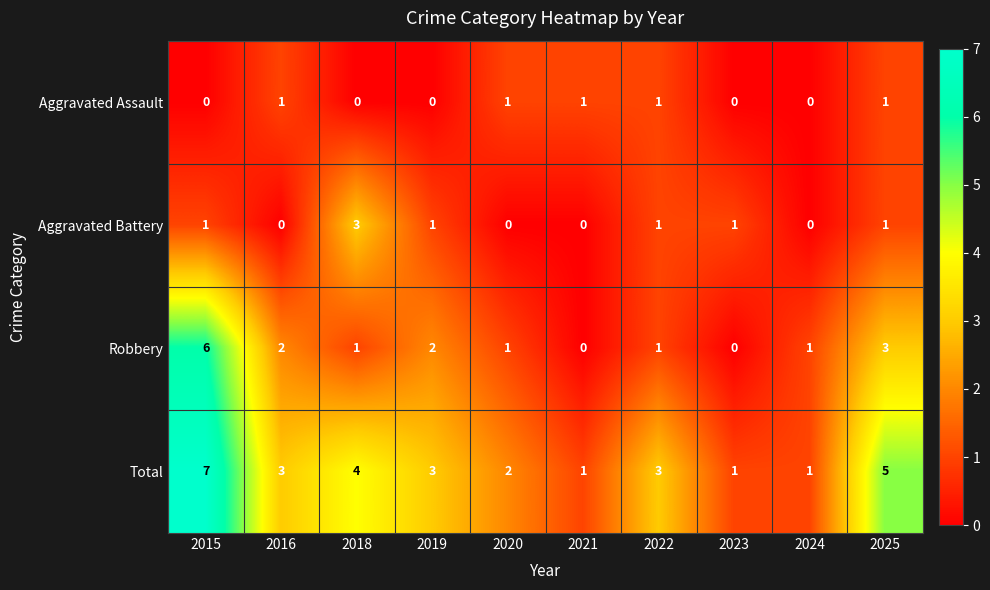

Between 2022 and 2023, which series saw the biggest shift?

Total